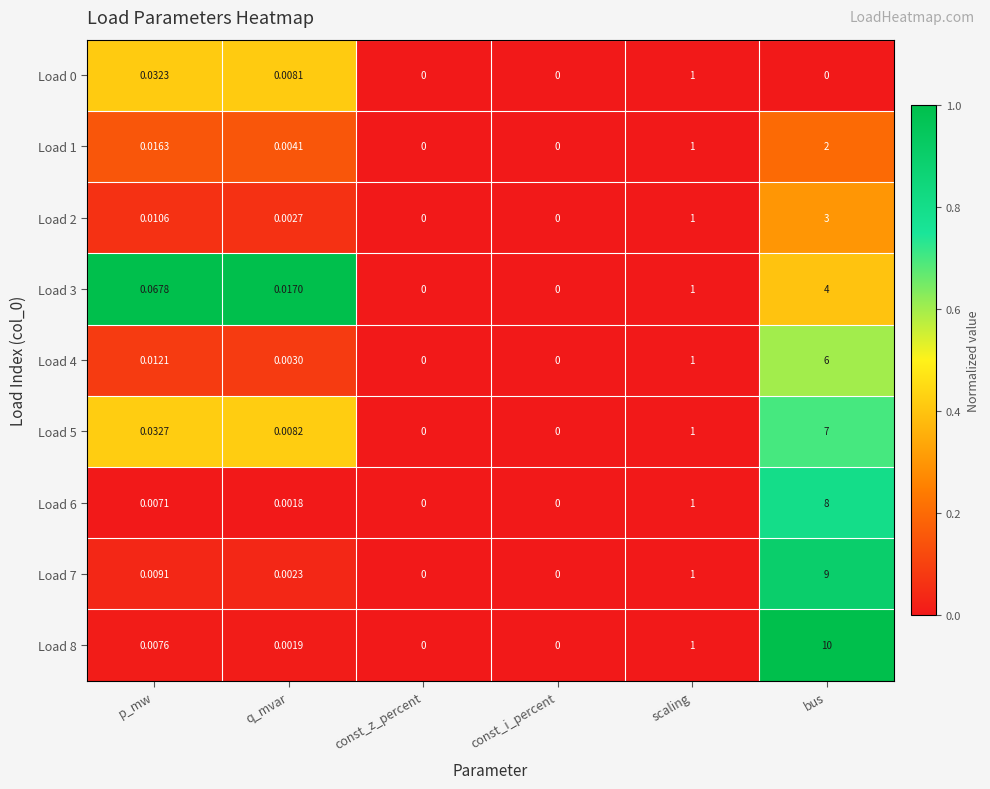

Count the number of categories in the chart.

6